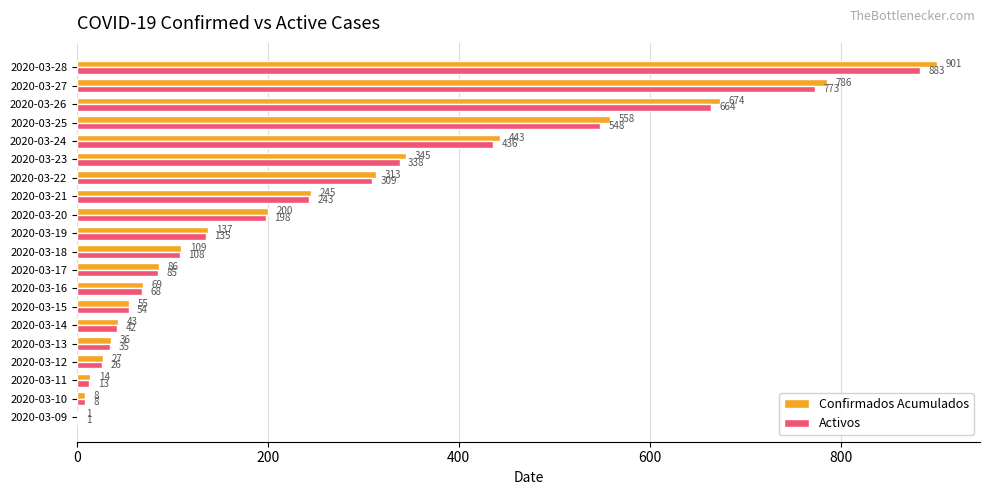

Which category has the highest value across all series?

2020-03-28